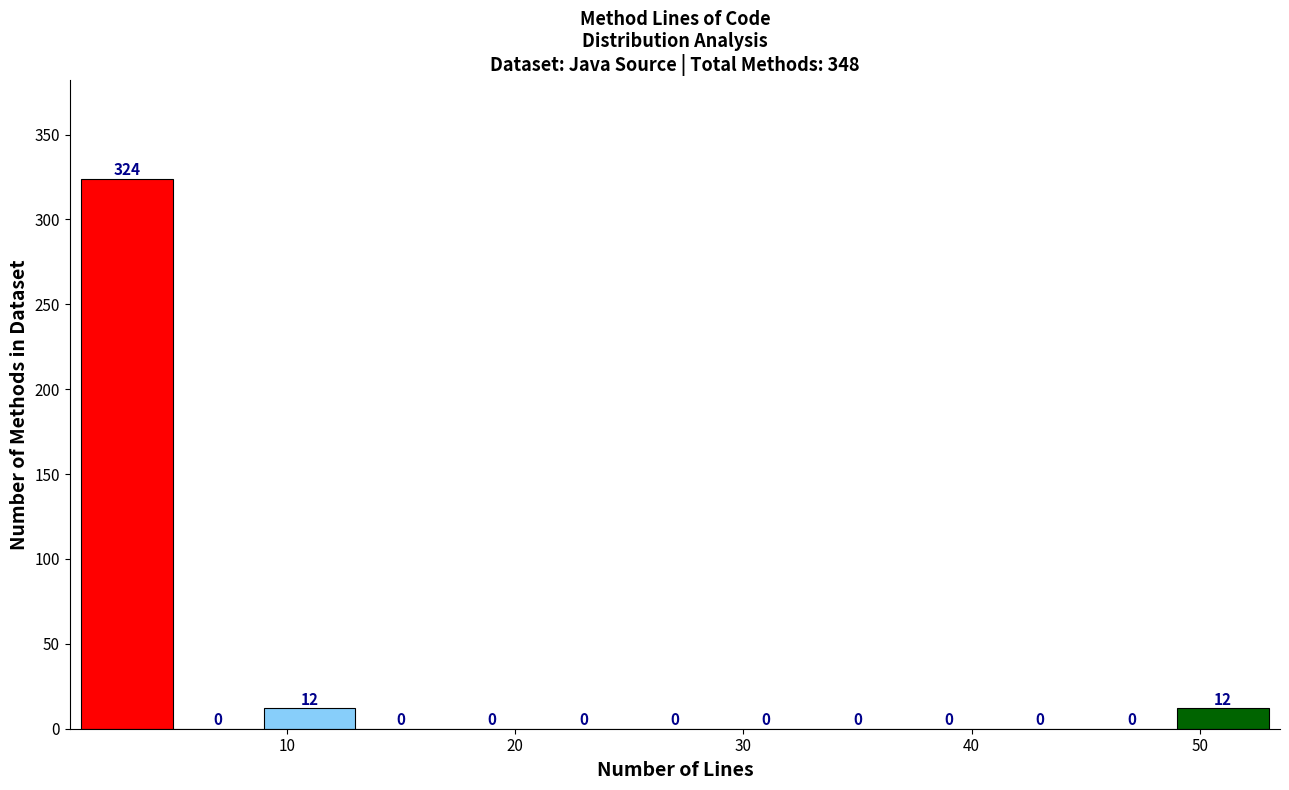

How tall is the bar that spans 9 to 13 on the x-axis?

12